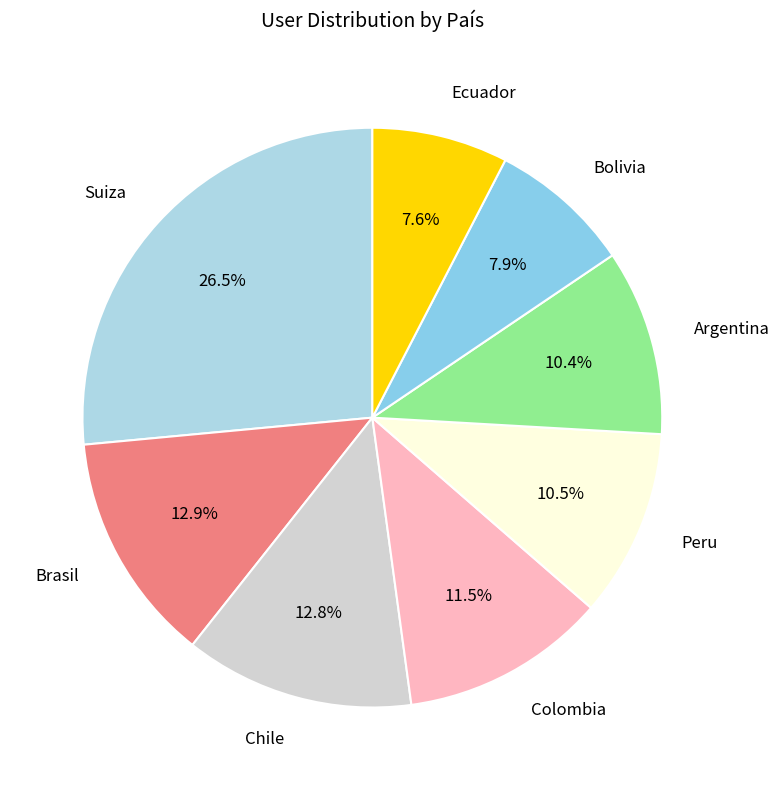

What portion of the pie excludes Chile?

87.2%